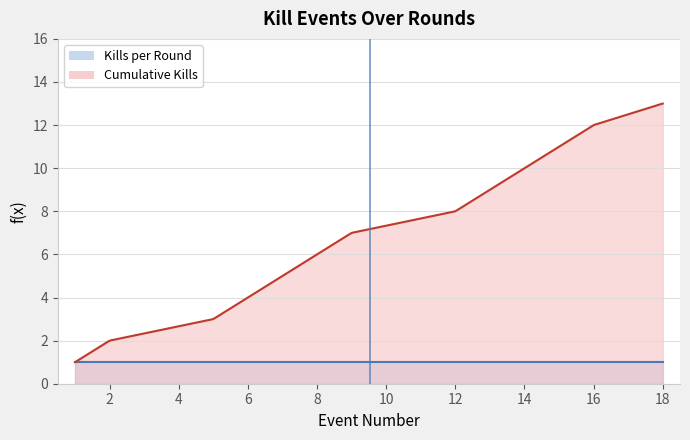

What is the lowest value of the Cumulative Kills series?

1.0